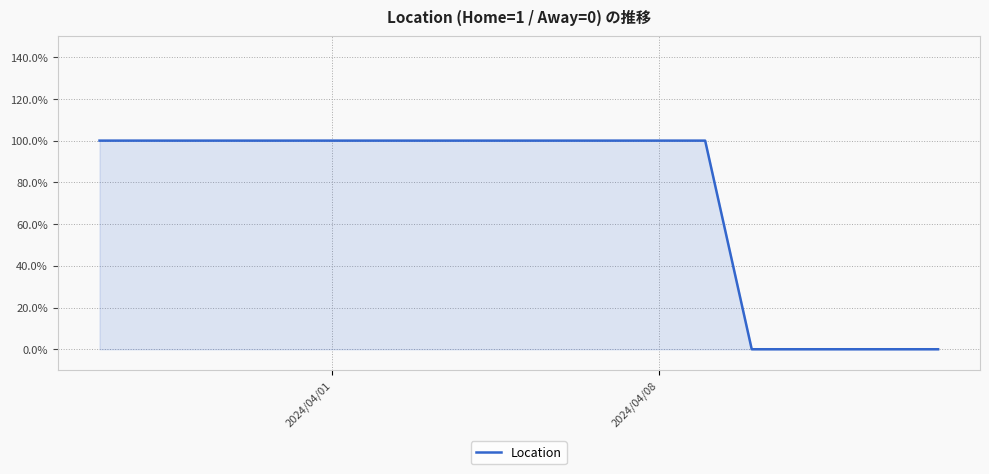

Is this an area chart (filled region under the line)?

Yes